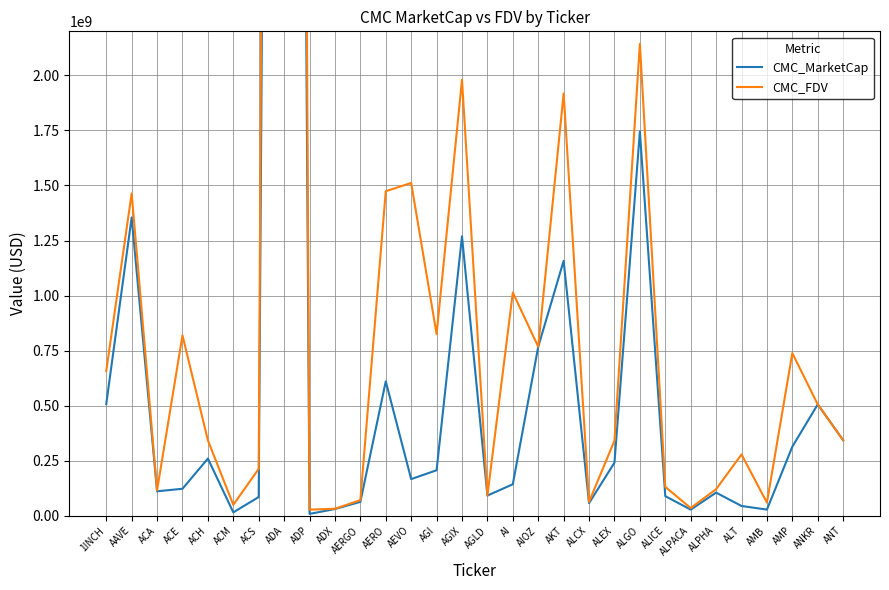

Which series has the largest range (max minus min)?

CMC_FDV